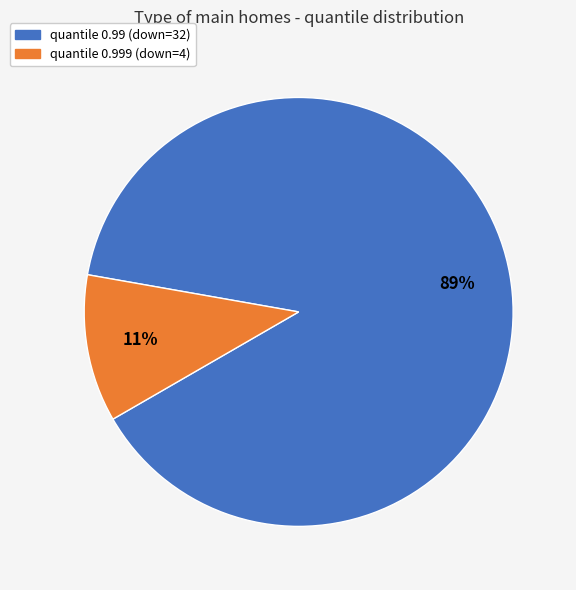

Is there any slice that represents more than half of the pie?

Yes